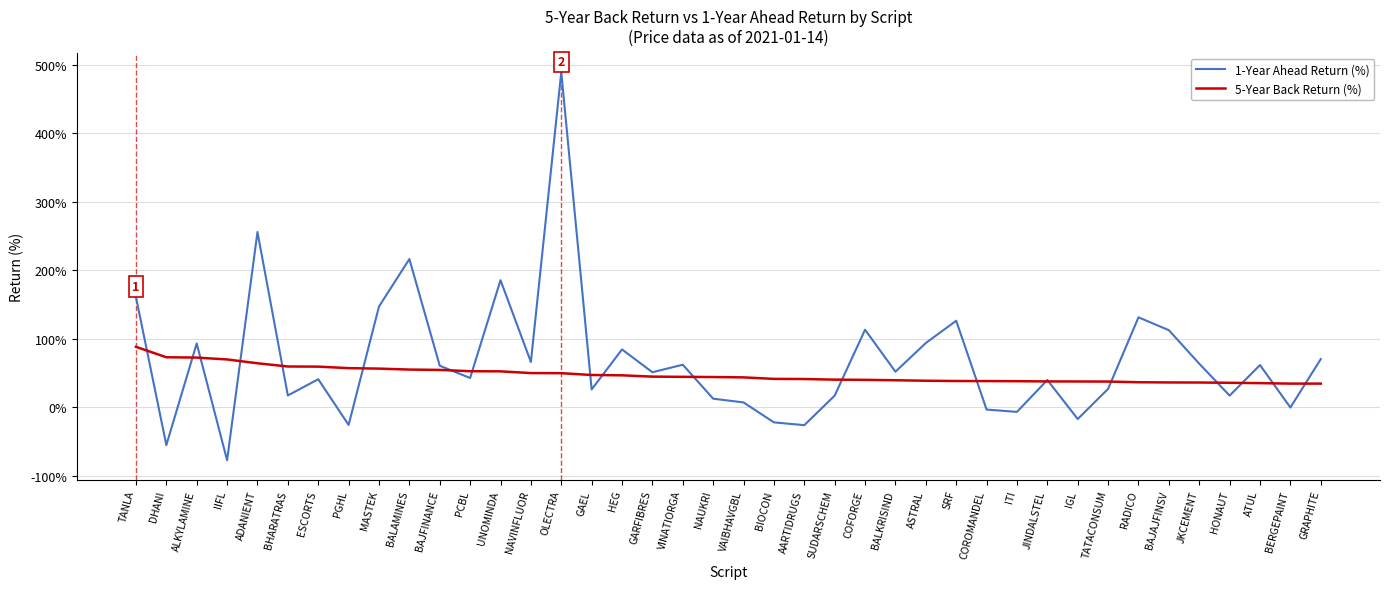

What is the total value across all series at ALKYLAMINE?

166.0